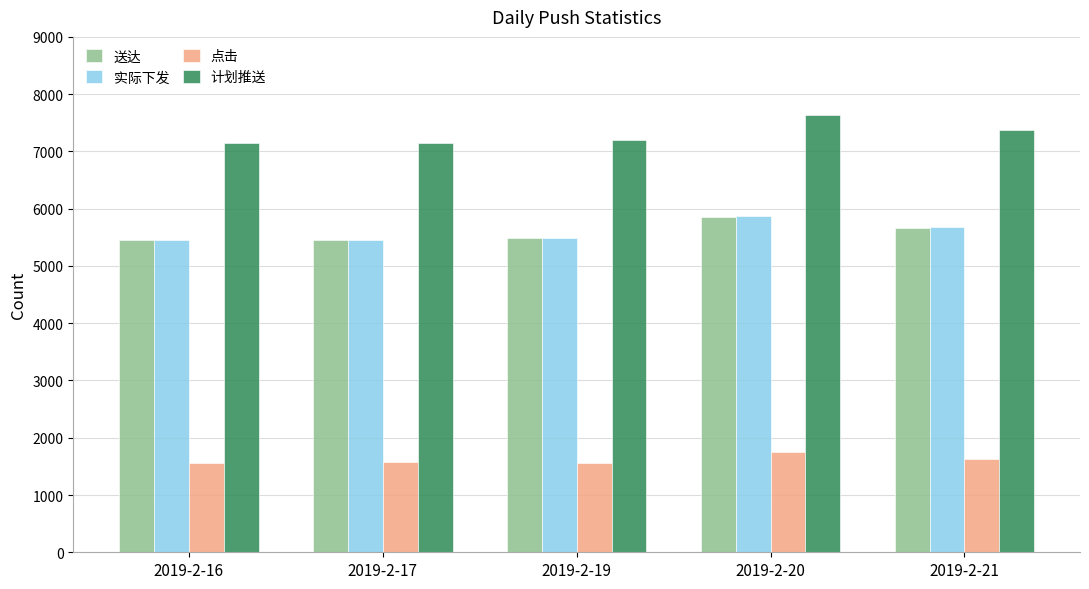

The value of 计划推送 at 2019-2-19 is 7201. True or false?

True